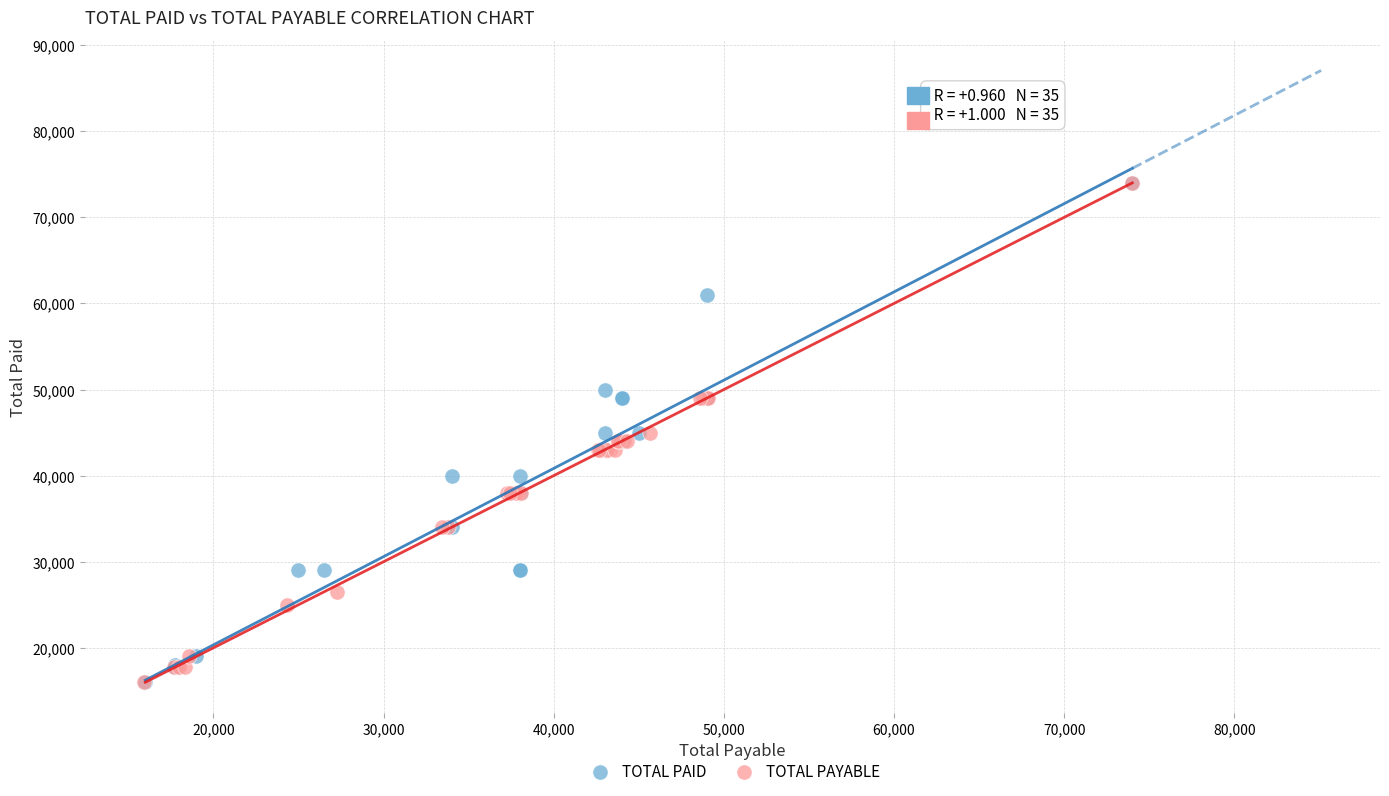

What are all the series names shown in the legend?

TOTAL PAID, TOTAL PAYABLE